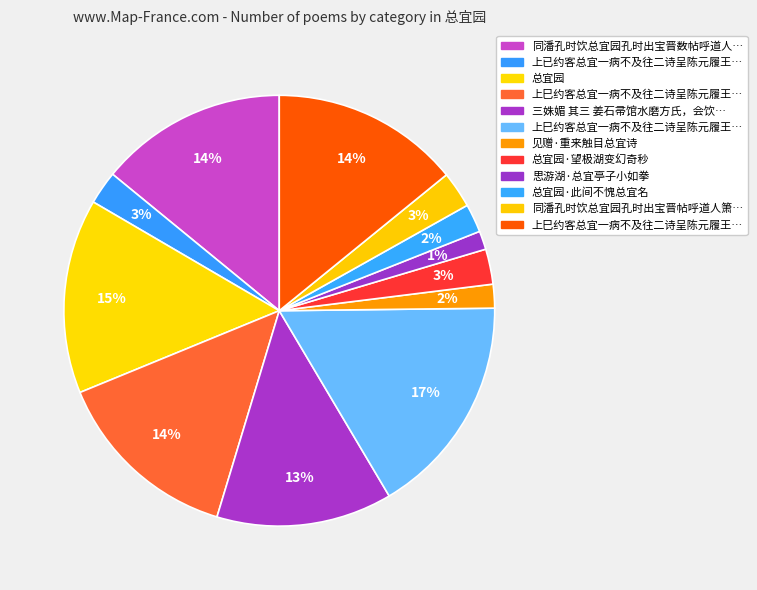

How many slices are in this pie chart?

12